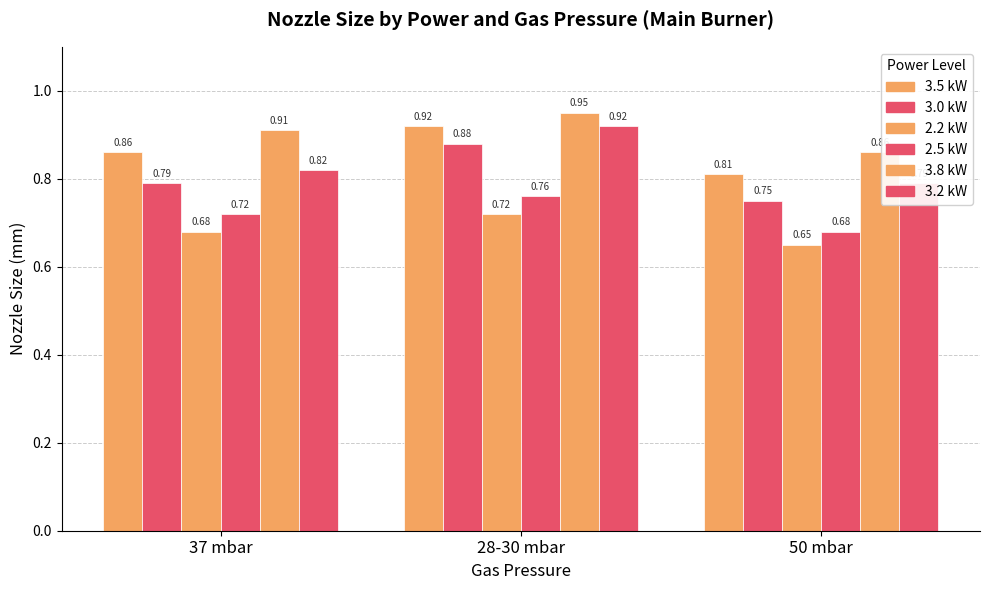

What is the value of the 2.2 kW bar at the 1st from the left?

0.7